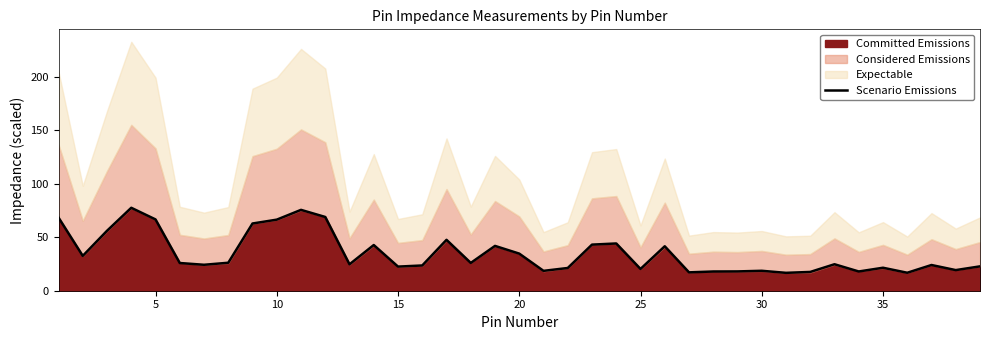

What is the lowest value of the Scenario Emissions series?

16.7